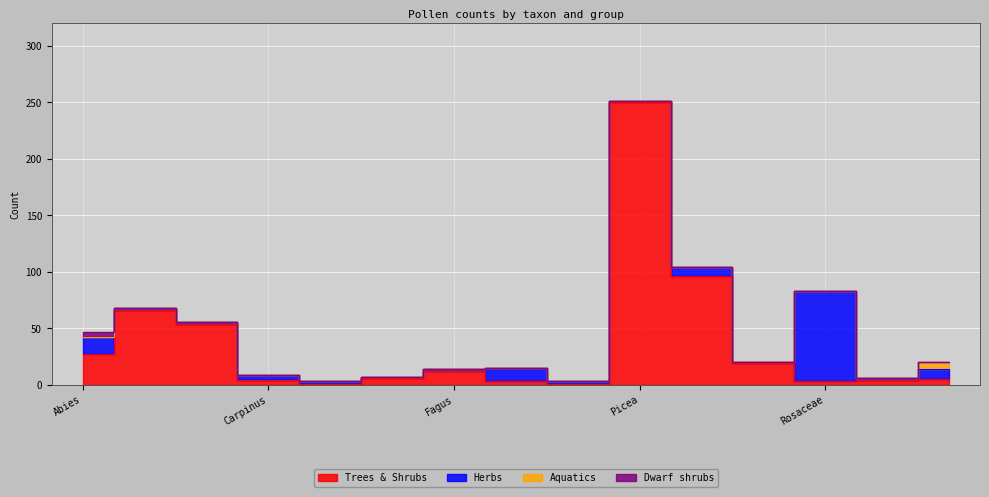

Which series has the largest range (max minus min)?

Trees & Shrubs